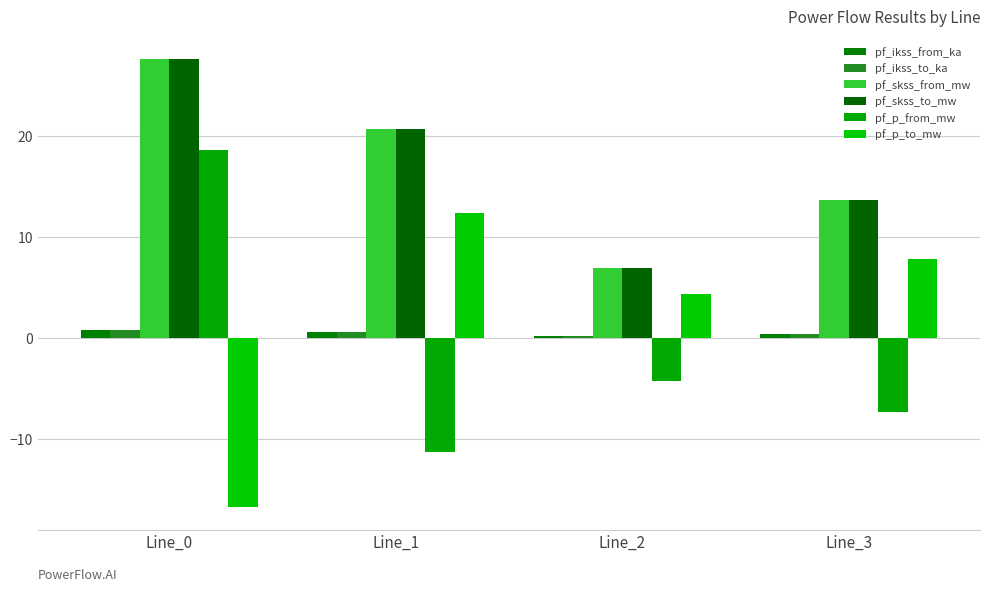

Reading left to right, extract all data points from this chart.

pf_ikss_from_ka: 0.8	0.6	0.2	0.4
pf_ikss_to_ka: 0.8	0.6	0.2	0.4
pf_skss_from_mw: 27.6	20.7	7.0	13.7
pf_skss_to_mw: 27.6	20.7	7.0	13.7
pf_p_from_mw: 18.6	-11.3	-4.2	-7.3
pf_p_to_mw: -16.7	12.4	4.3	7.8